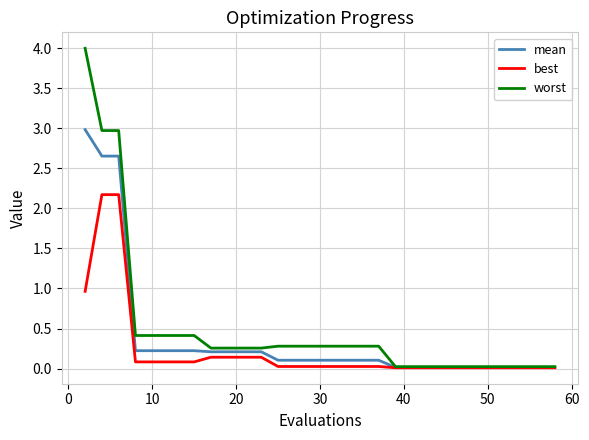

Which series has the largest range (max minus min)?

worst